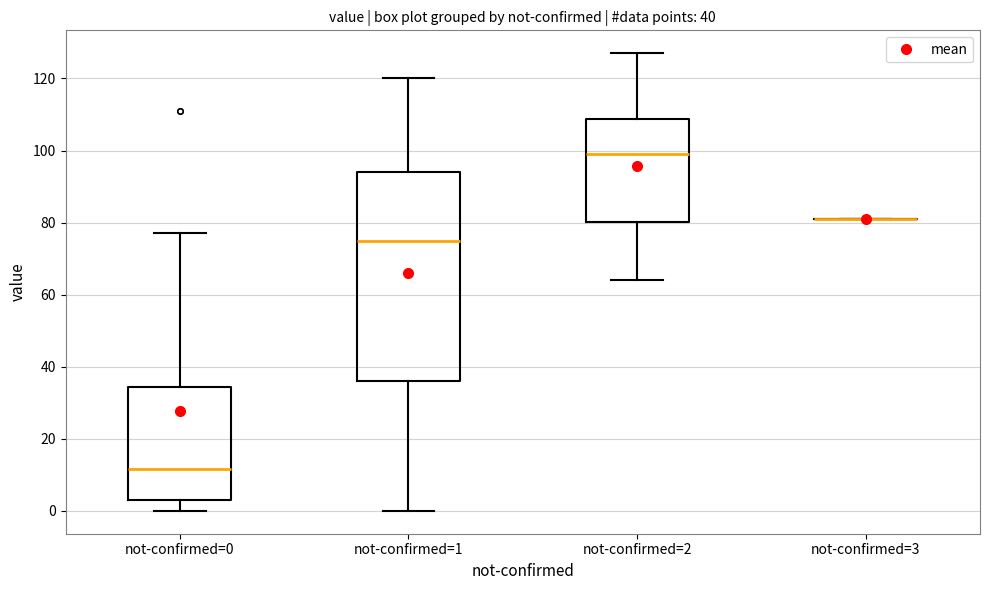

Comparing the boxes themselves (not the whiskers), which one is the tallest?

not-confirmed=1